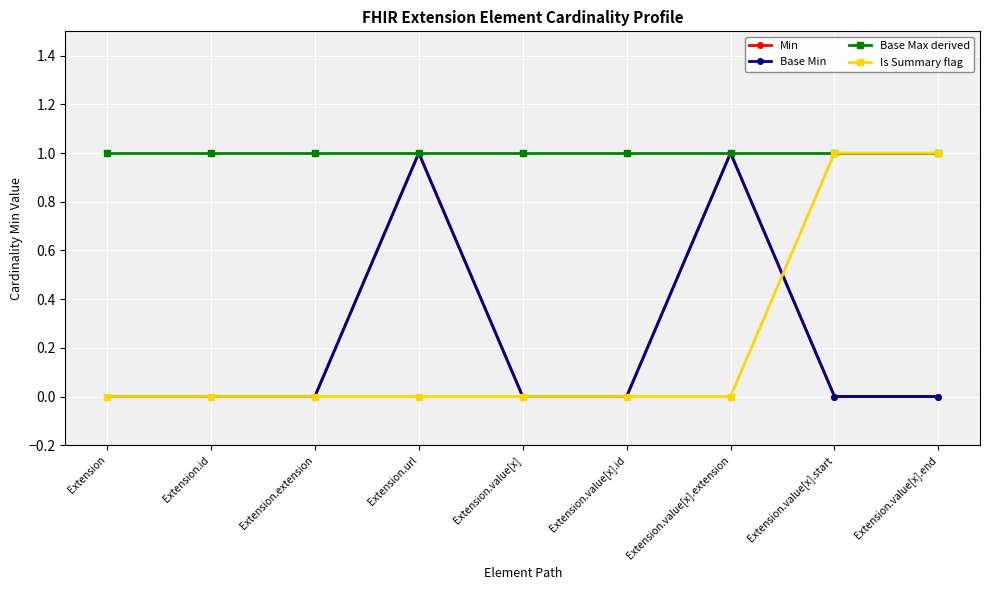

Does the chart have visible grid lines?

Yes